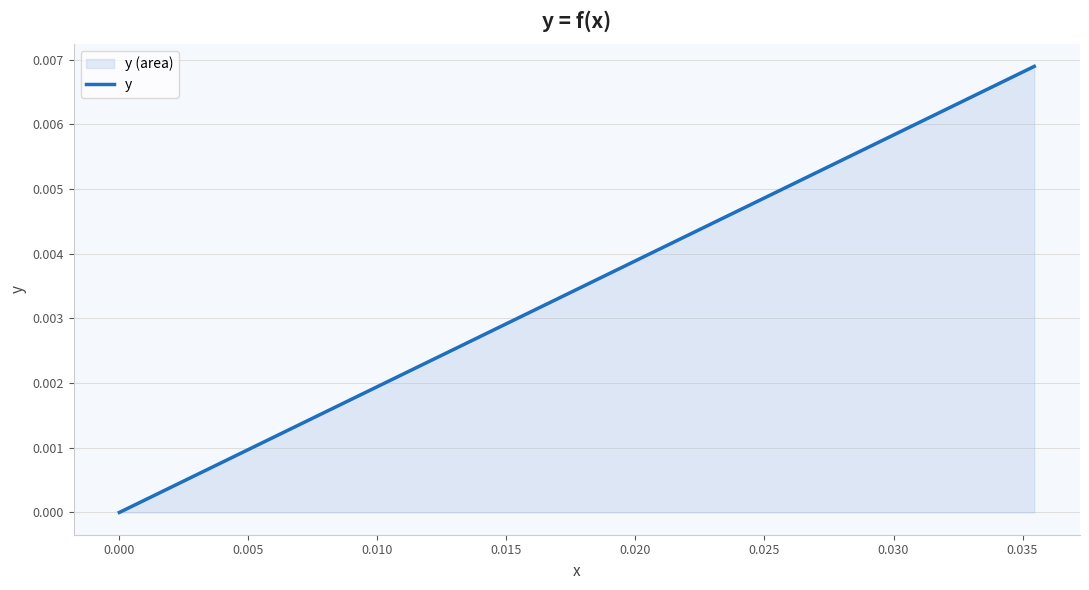

Which label corresponds to the smallest value in the chart?

0.000